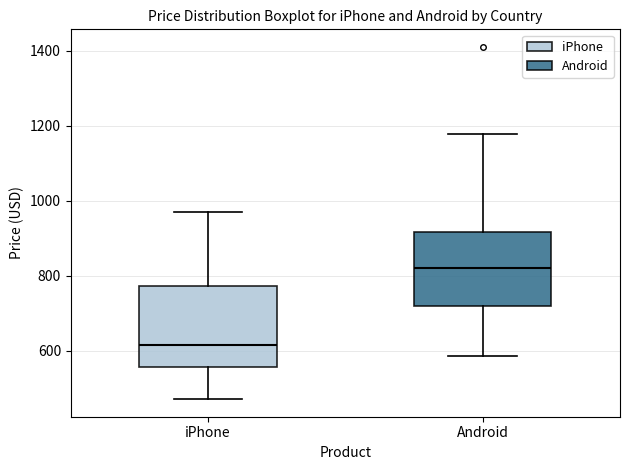

Where is the lower edge of the box for iPhone on the y-axis? The values are not printed on the chart, so give them approximately, as read against the axis.

560